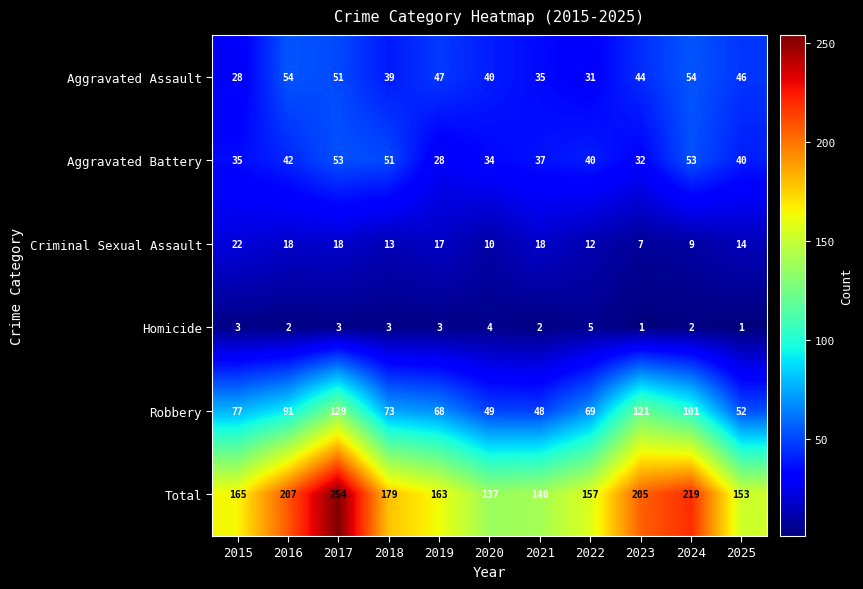

What is the total value across all series at 2024?

438